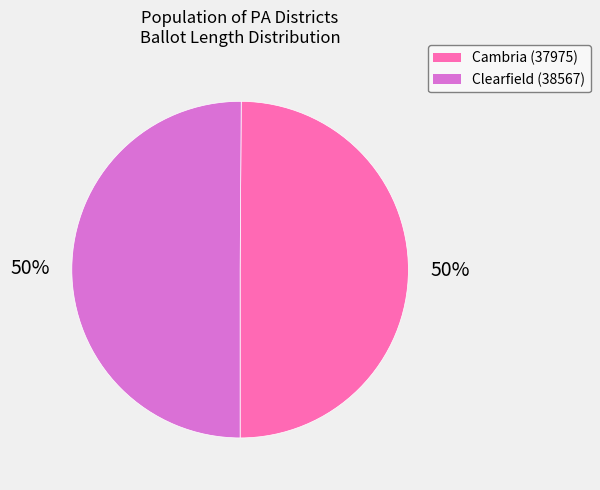

To the nearest percent, what percentage of the pie is Clearfield (38567)?

50%